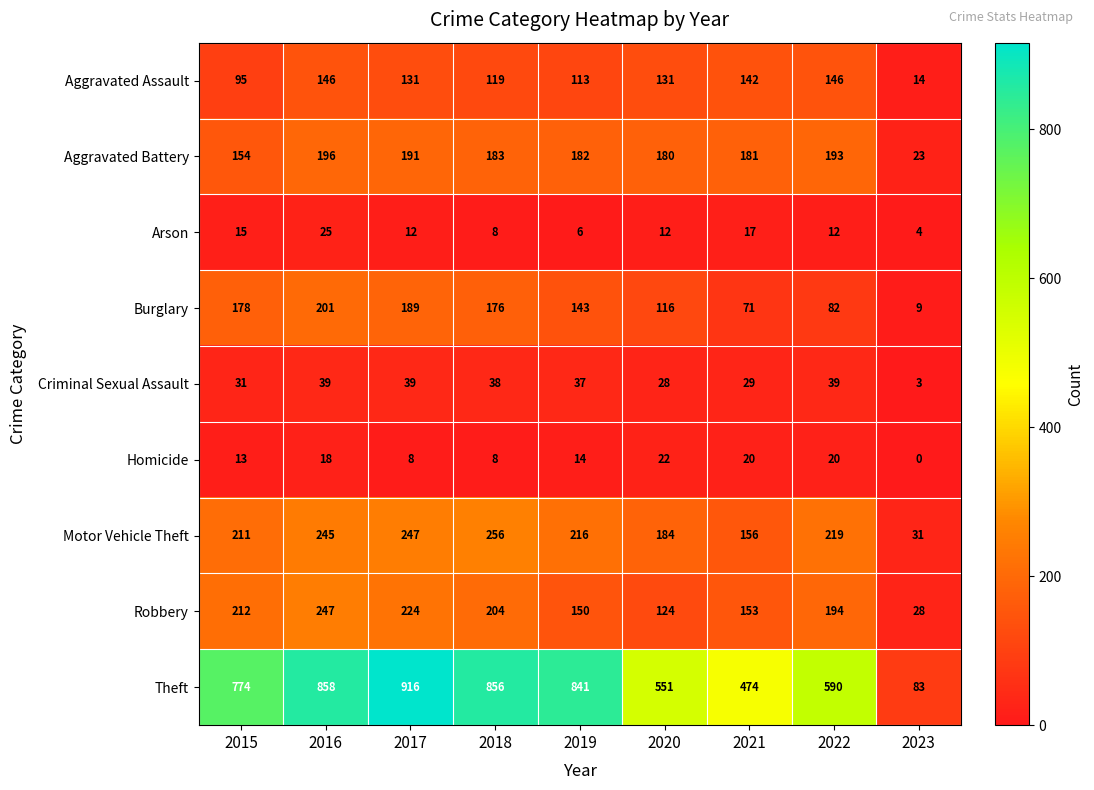

What is the sum of all Criminal Sexual Assault values?

283